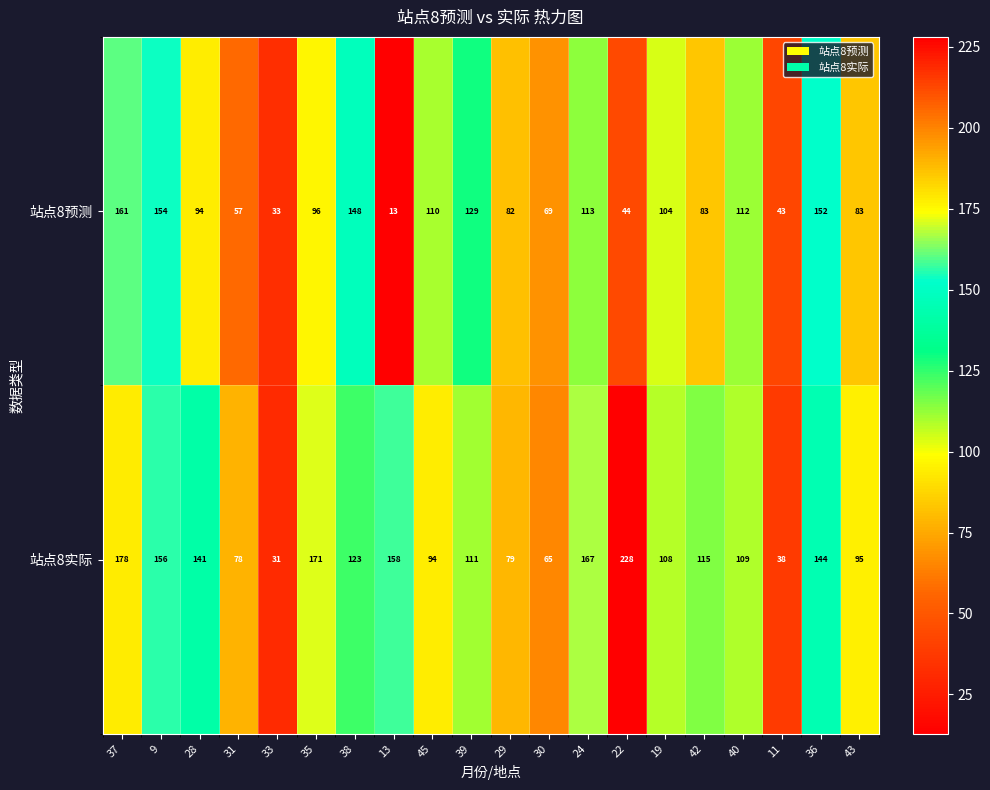

Rank the series at 37 from lowest to highest value.

站点8预测, 站点8实际